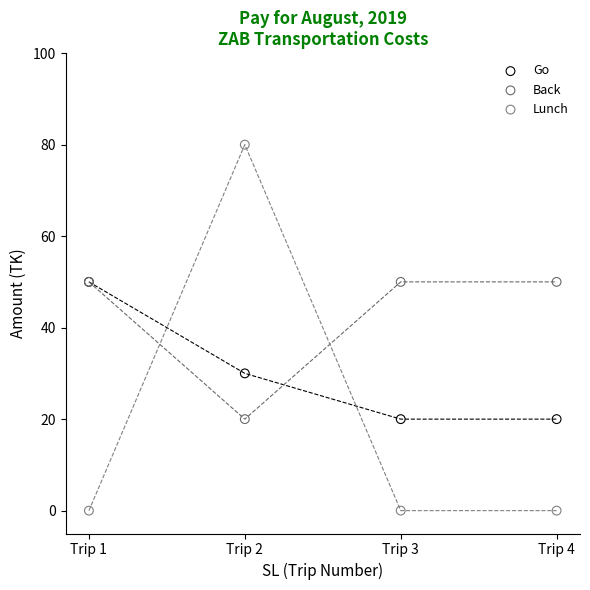

In the Go series, what Y value is closest to 35?

30